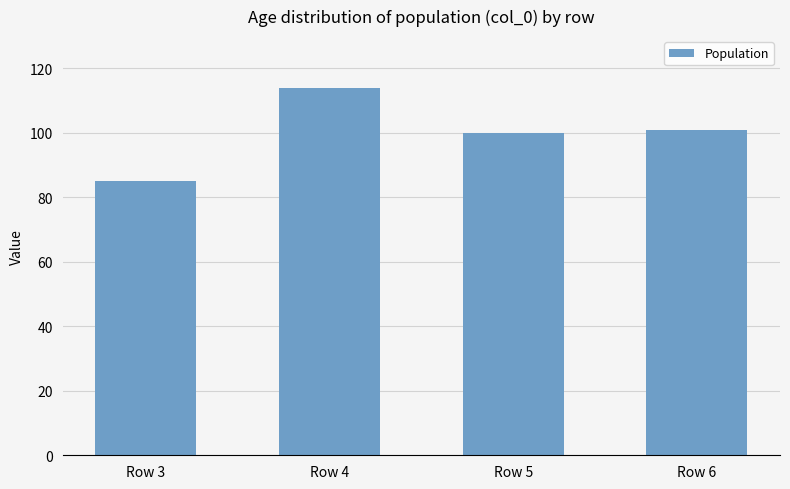

What is the smallest value displayed?

85